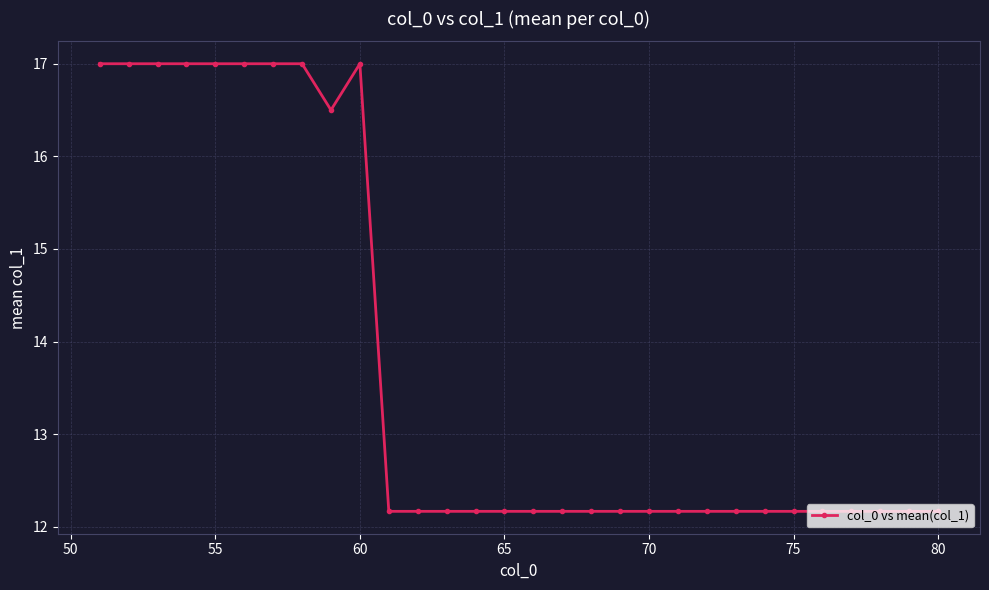

What is the smallest value displayed?

12.2